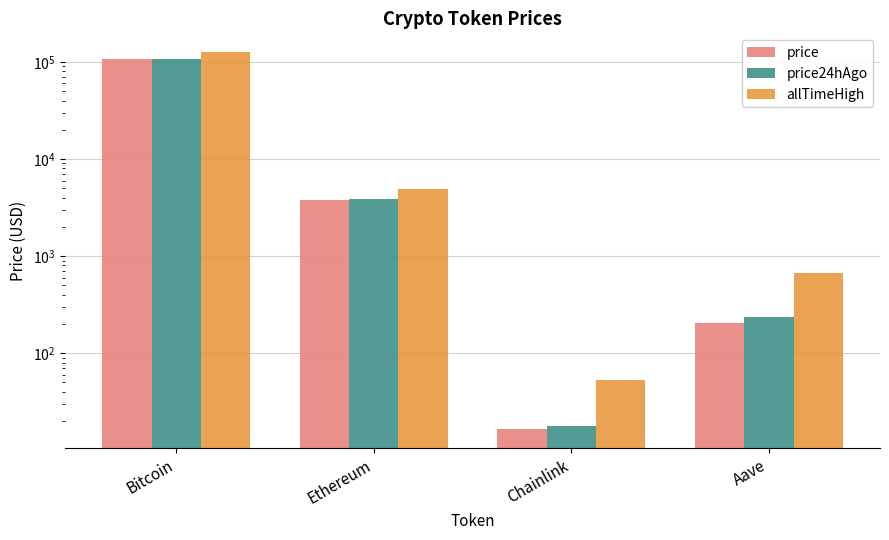

What is the spread (max minus min) of values at Ethereum?

1121.8